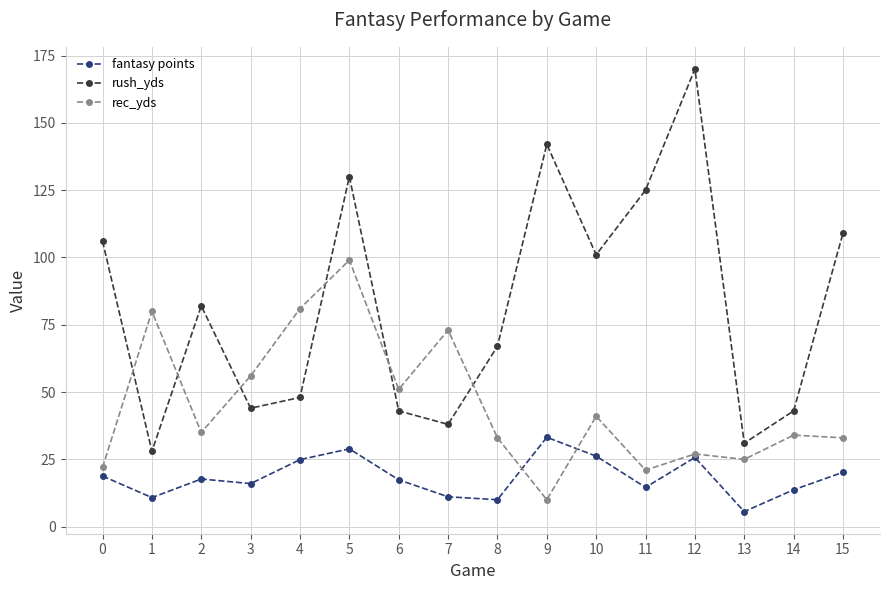

Where do rec_yds and rush_yds first cross each other?

0 and 1